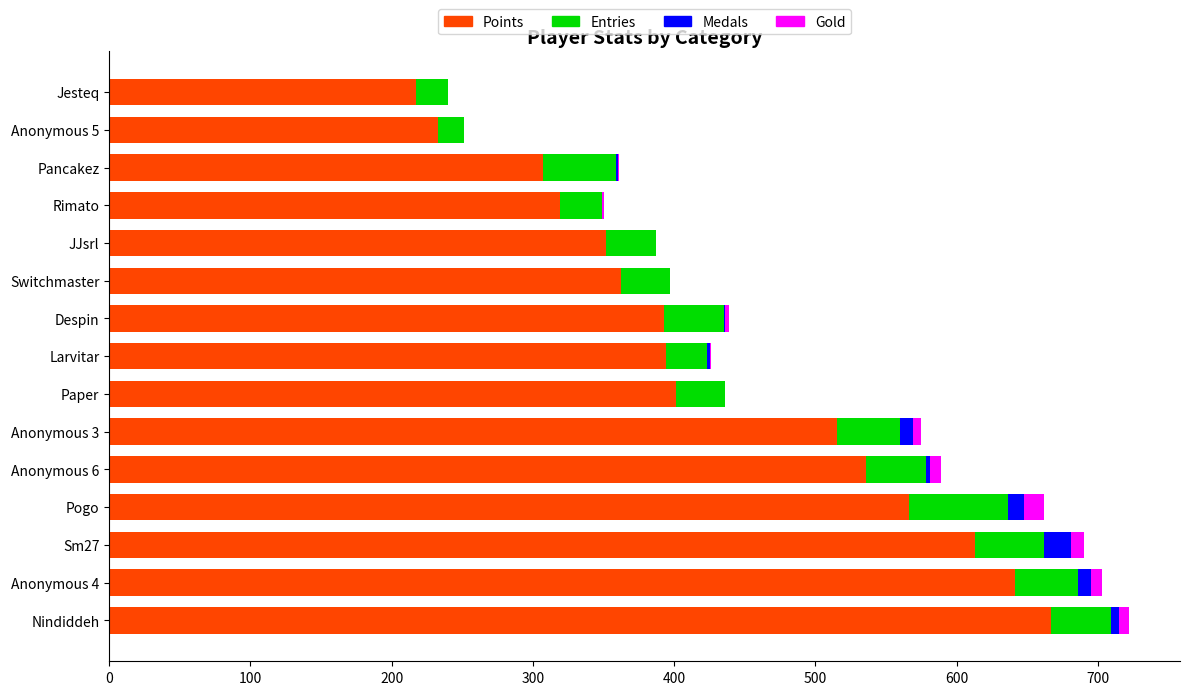

The Points series shows 663 at Larvitar. True or false?

False